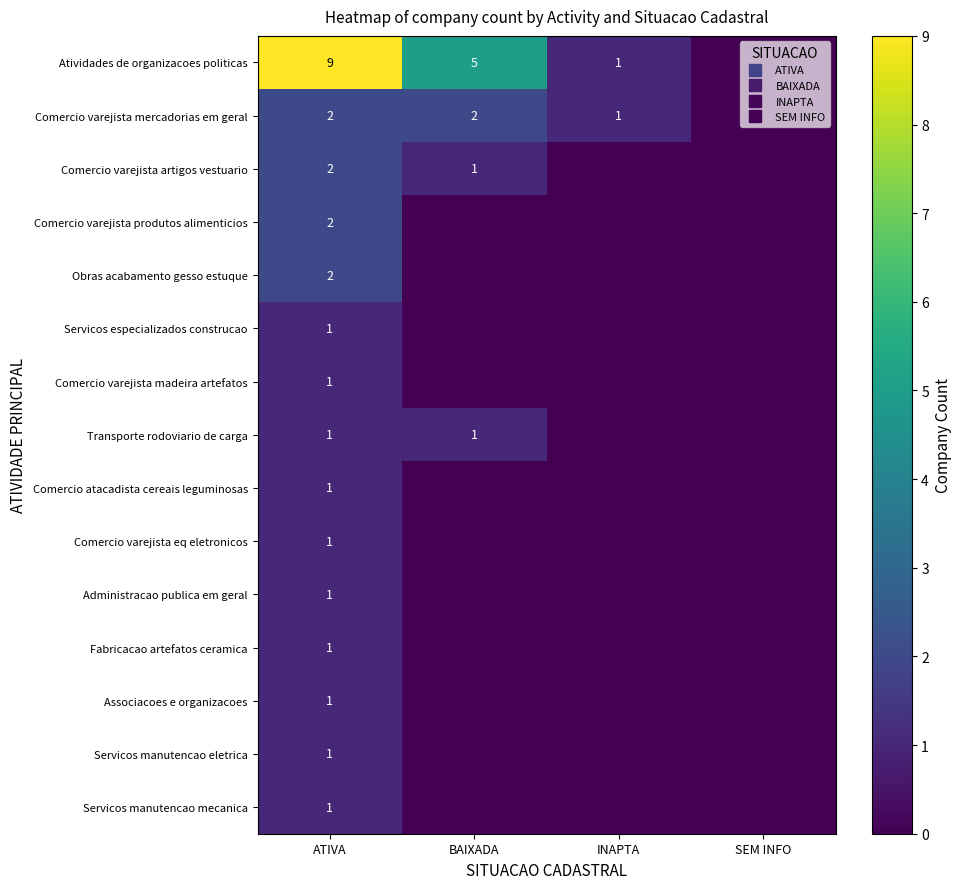

List the labels in order of Comercio varejista eq eletronicos value, largest first.

ATIVA, BAIXADA, INAPTA, SEM INFO